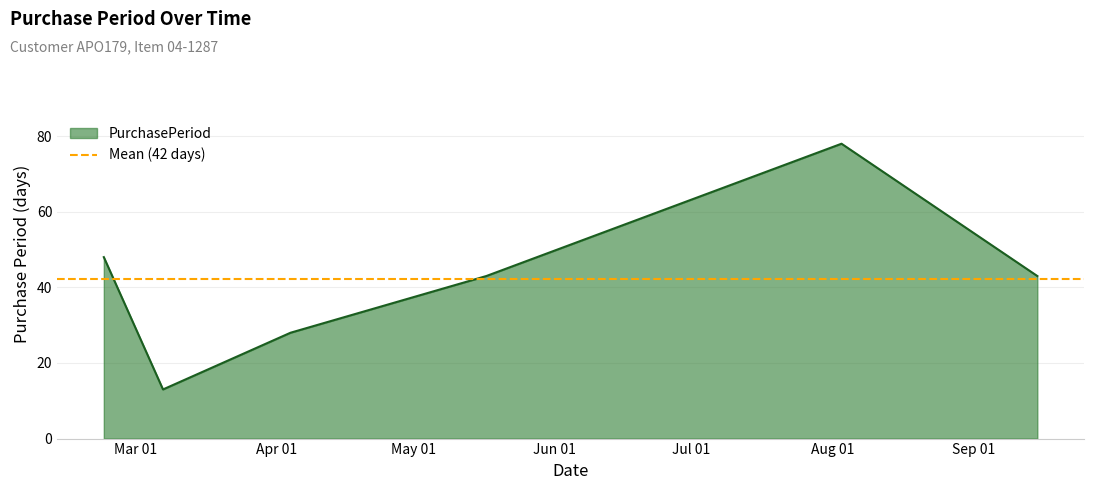

What is the label of the 4th point from the right?

2016-04-04